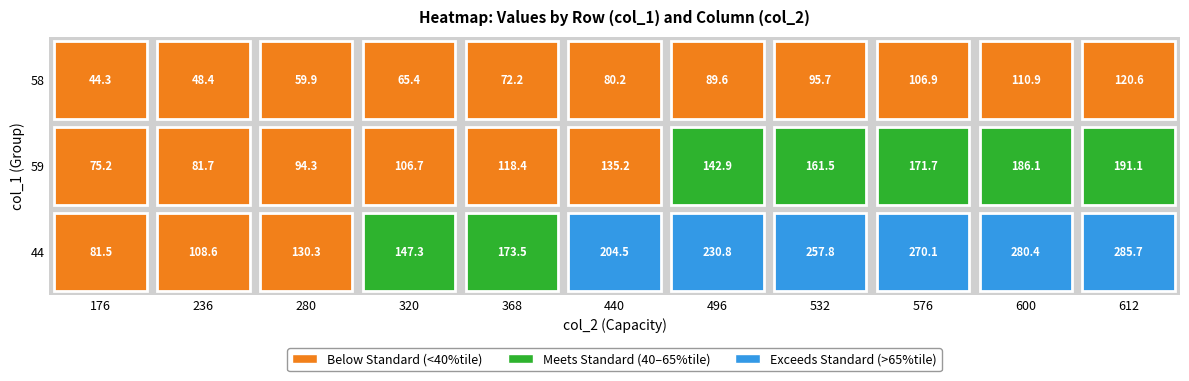

What is the difference between the maximum and minimum values in the 44 series?

204.2